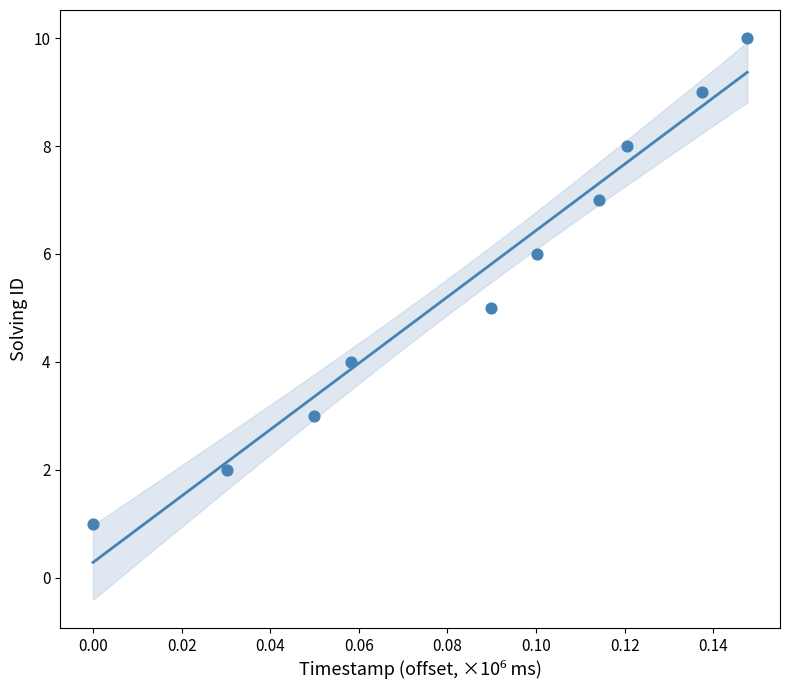

What is the average Y value?

6